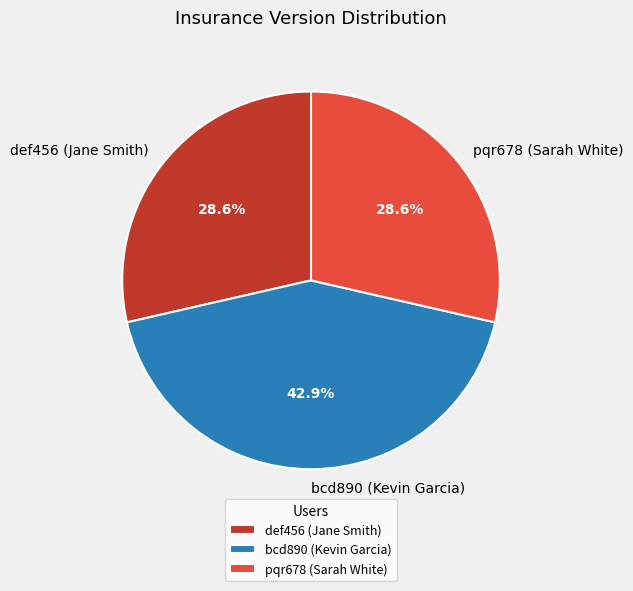

Does any single category account for the majority?

No